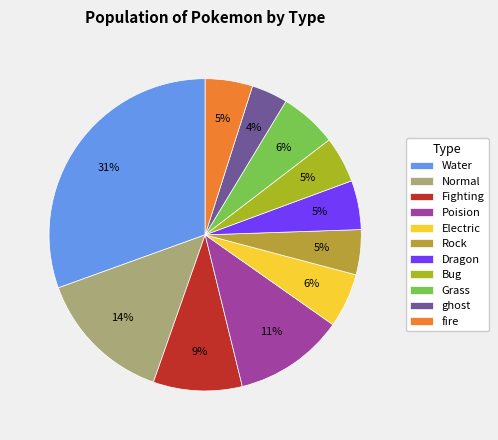

To the nearest percent, what is the combined percentage of Water and Normal?

45%